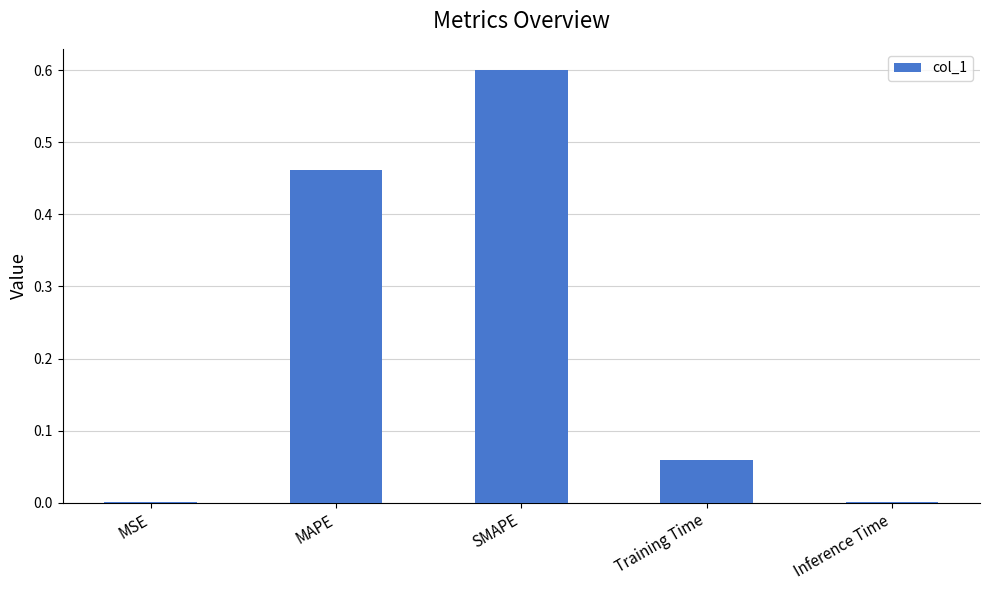

What is the greatest value displayed?

0.6